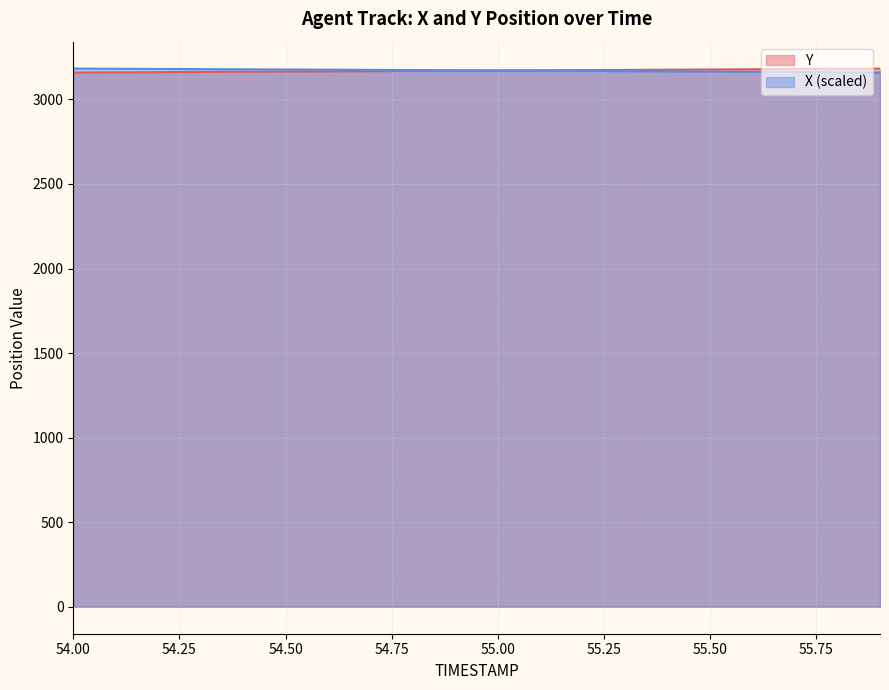

What is the difference between the Y values at 54.8 and 54.4?

4.8